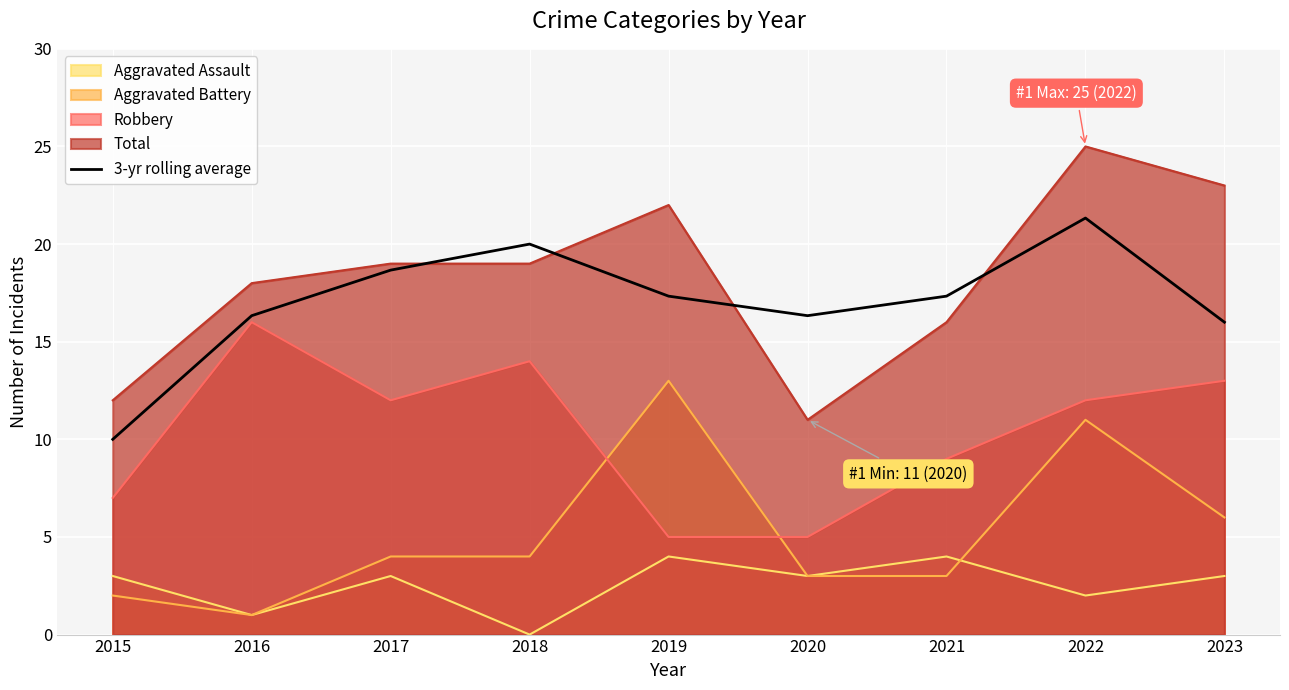

What is the difference between the values at 2019 and 2015?

7.3